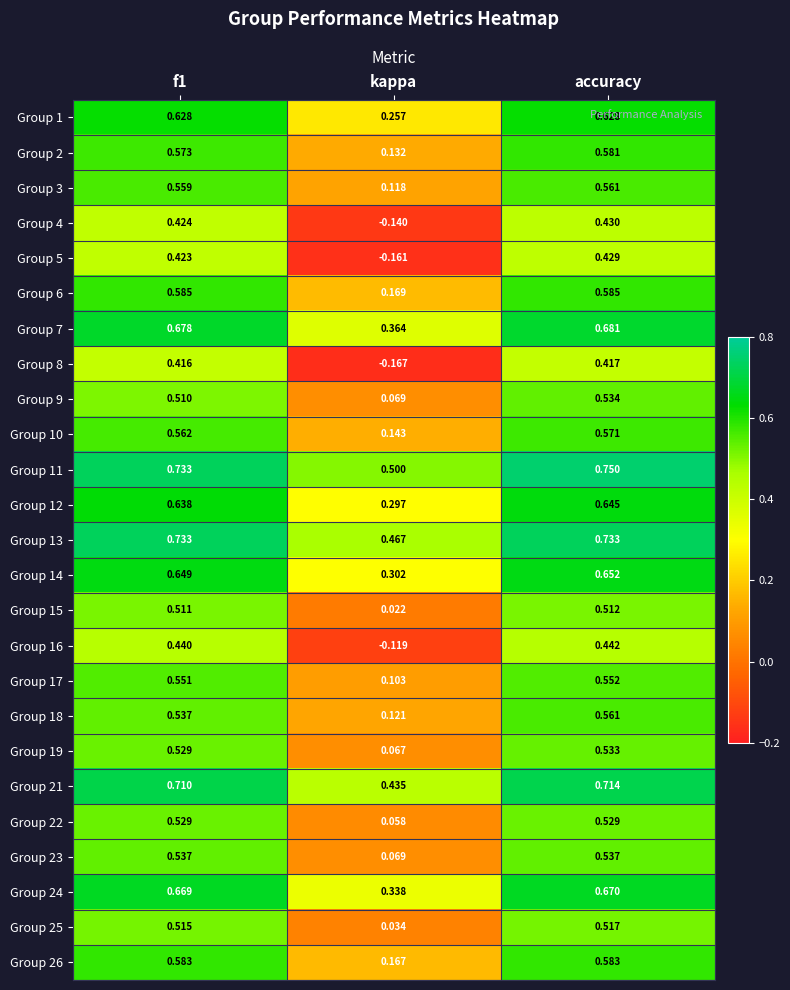

Is the value of Group 26 at accuracy greater than the value of Group 14 at f1?

No